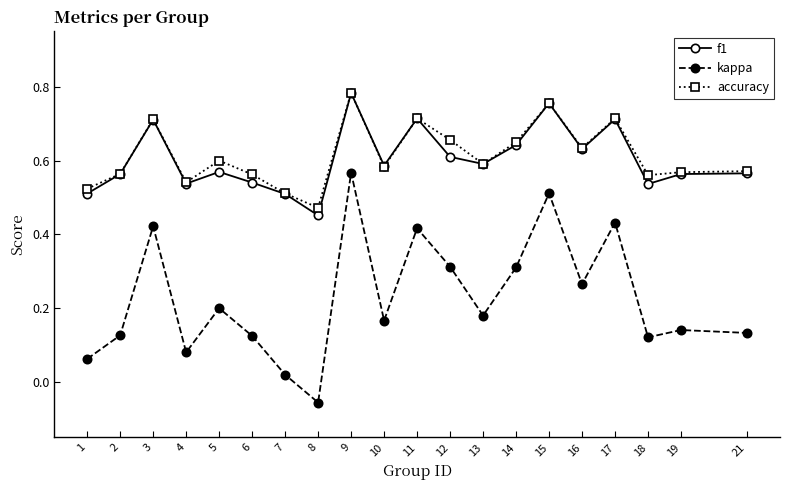

Count the accuracy values in the range 0 to 1.

20